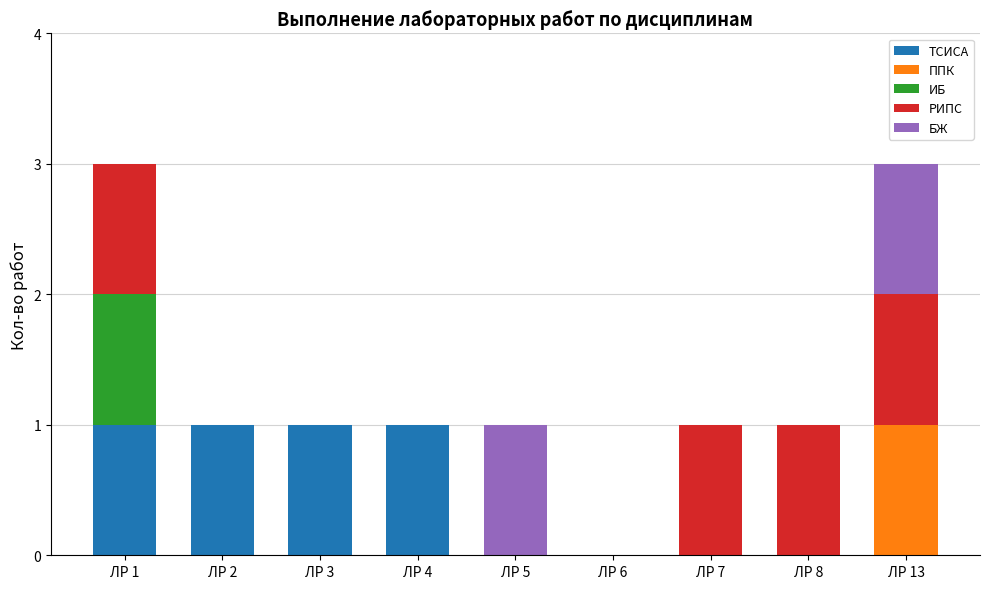

Are the bars horizontal?

No